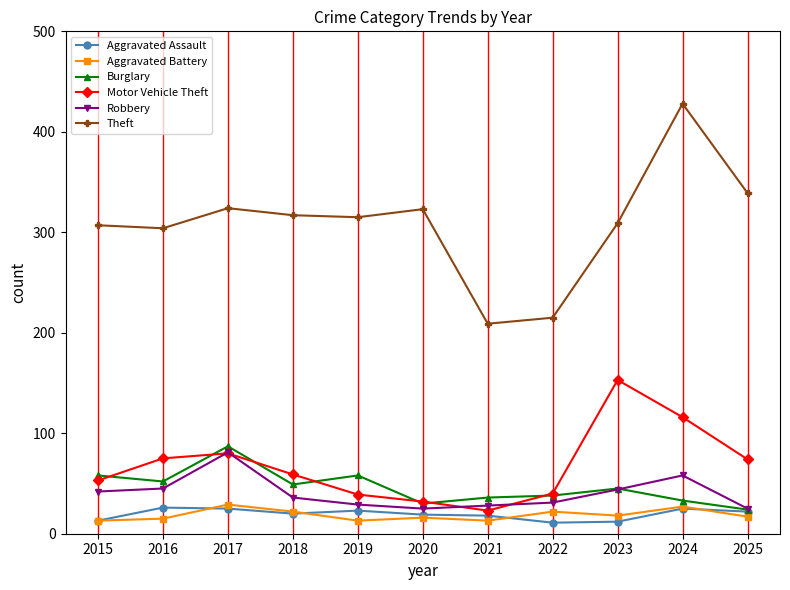

Where does the Burglary series first go above 45?

2015